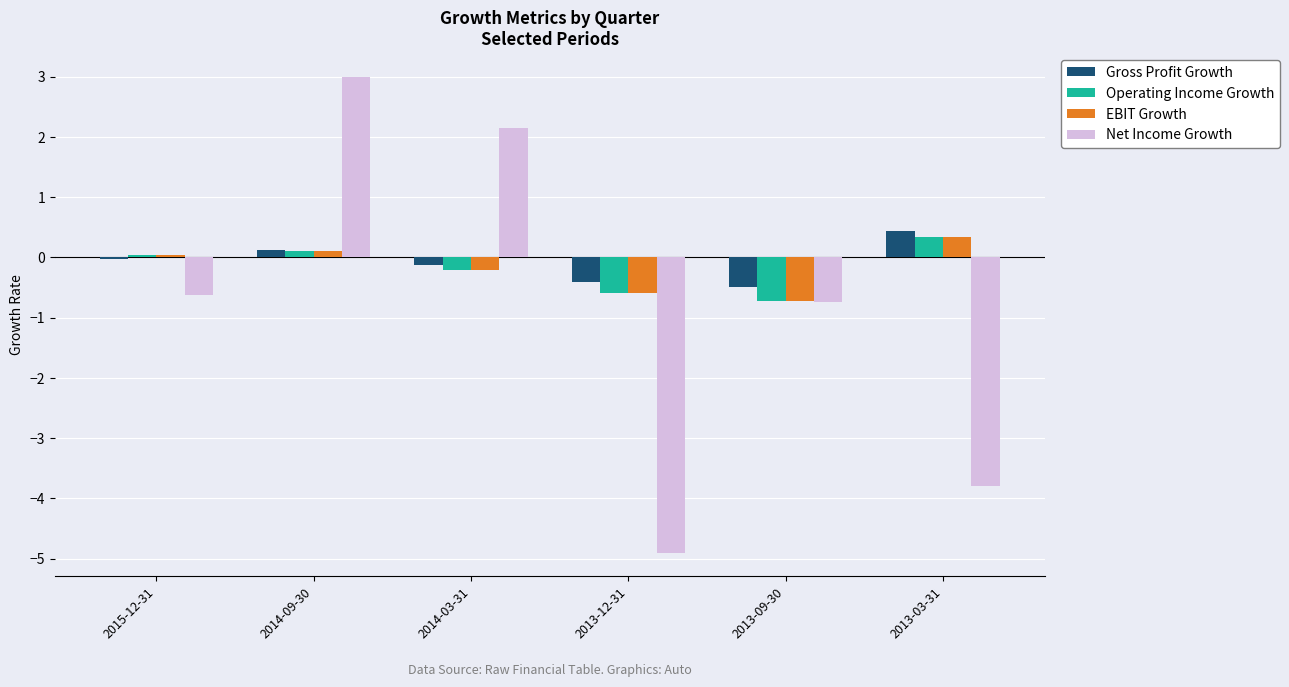

What is the sum of all Net Income Growth values?

-4.9